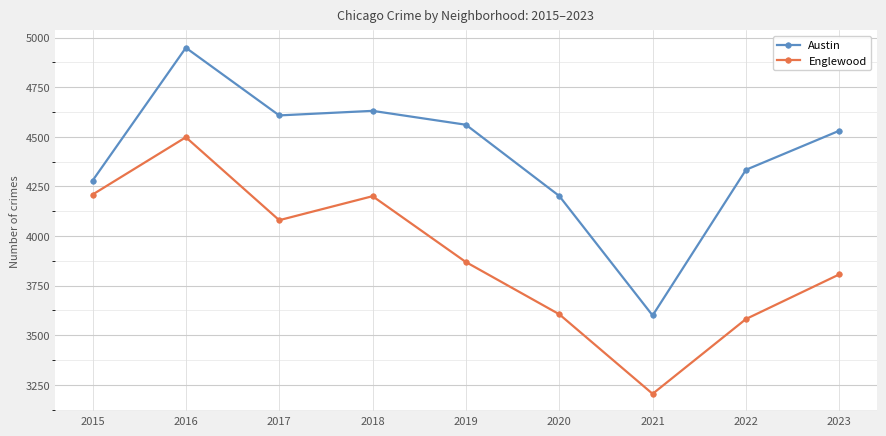

What is the minimum value for Englewood?

3205